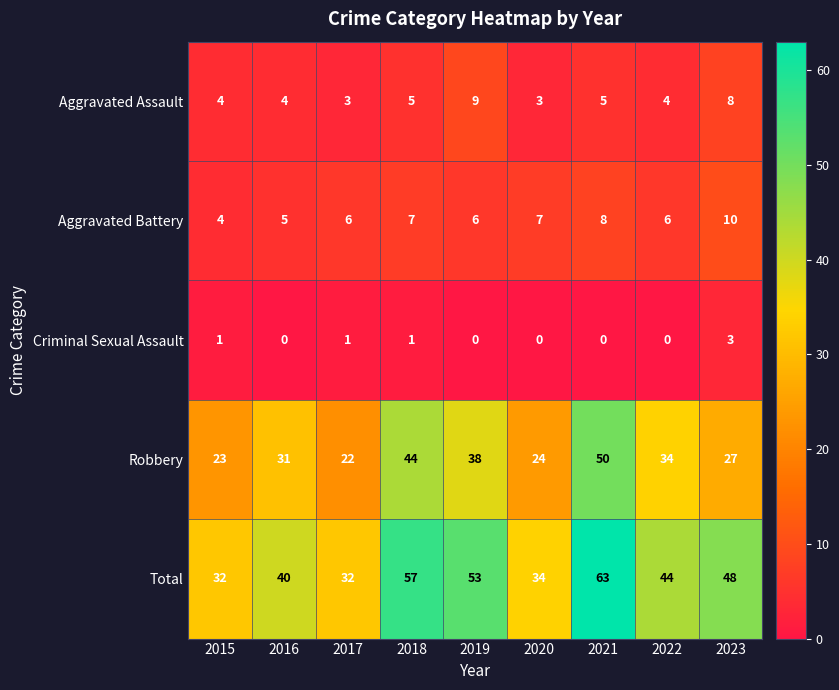

Which category has the highest value in the Criminal Sexual Assault series?

2023